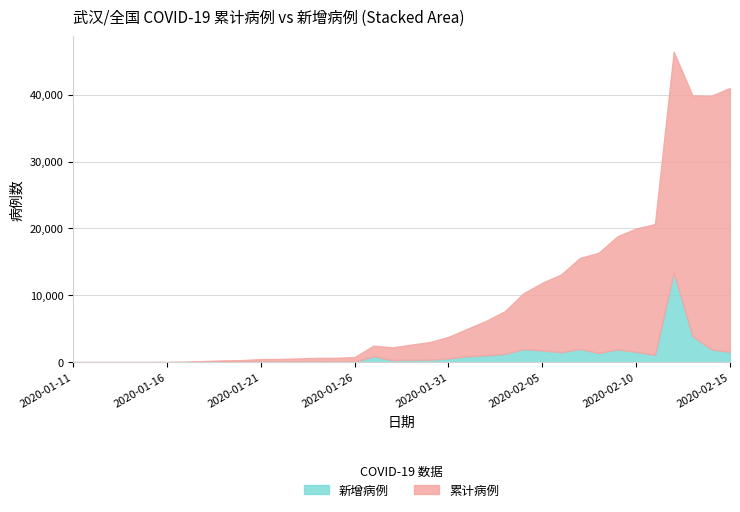

Rank the series by their average value, from highest to lowest.

累计病例, 新增病例